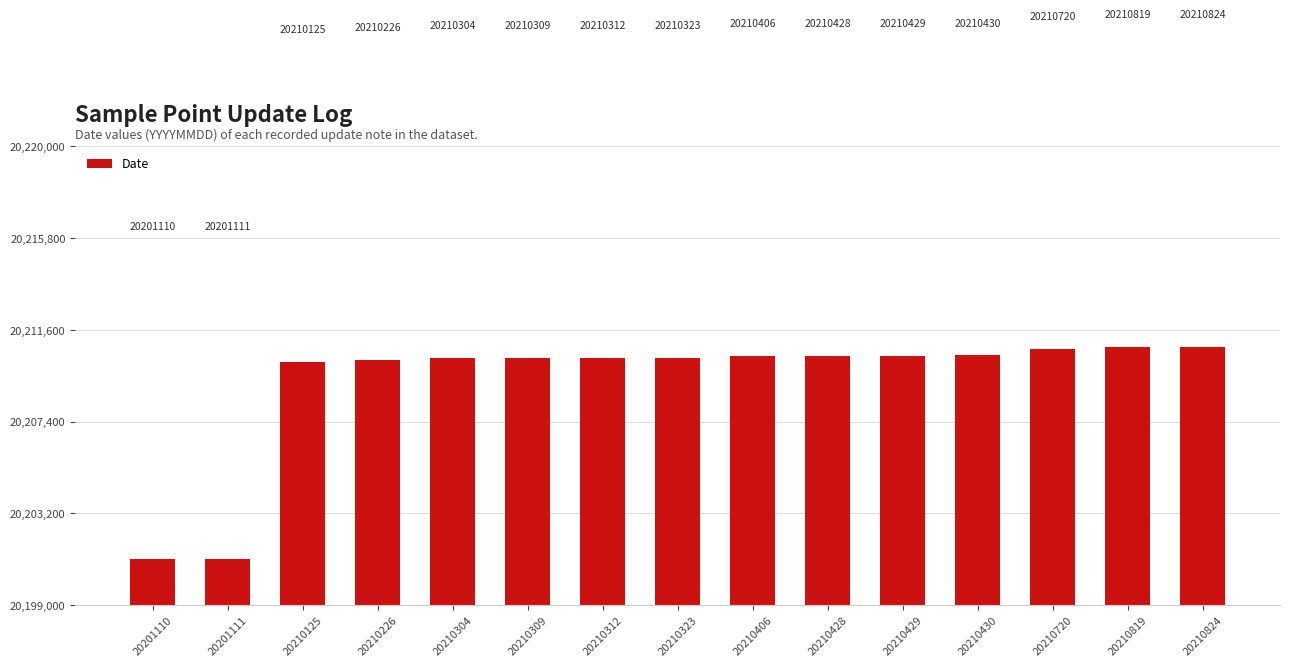

What is the change in value from 20210406 to 20210720?

+314